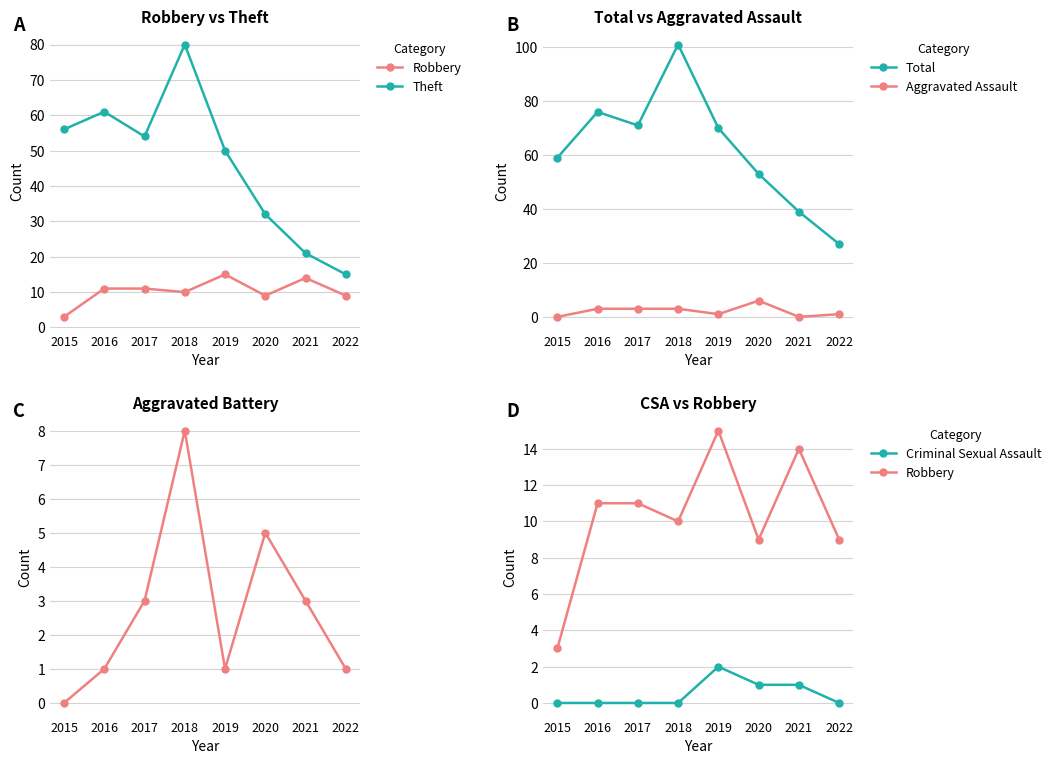

Is the value of Aggravated Battery at 2015 greater than the value of Theft at 2017?

No